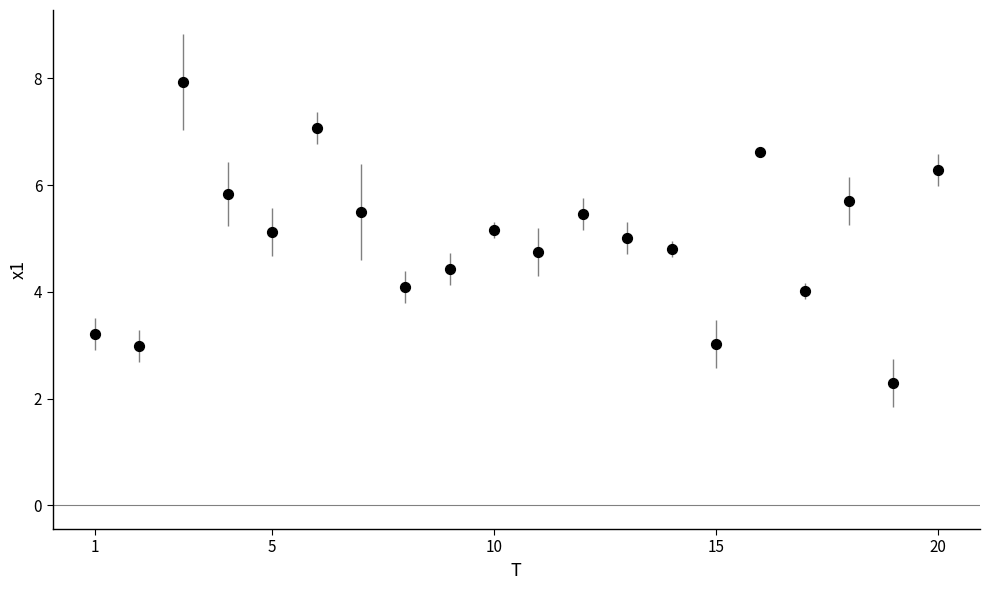

What is the range of Y values (max minus min)?

5.6